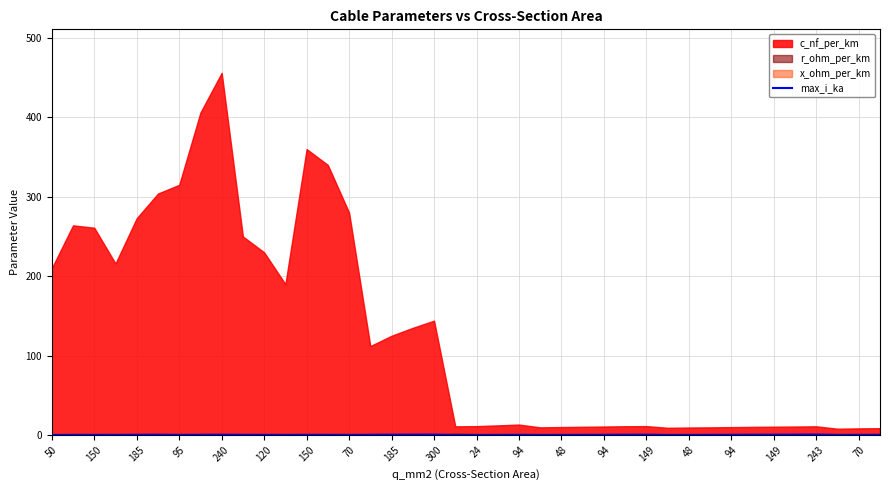

How many points are lower than both their immediate neighbors (excluding endpoints)?

8